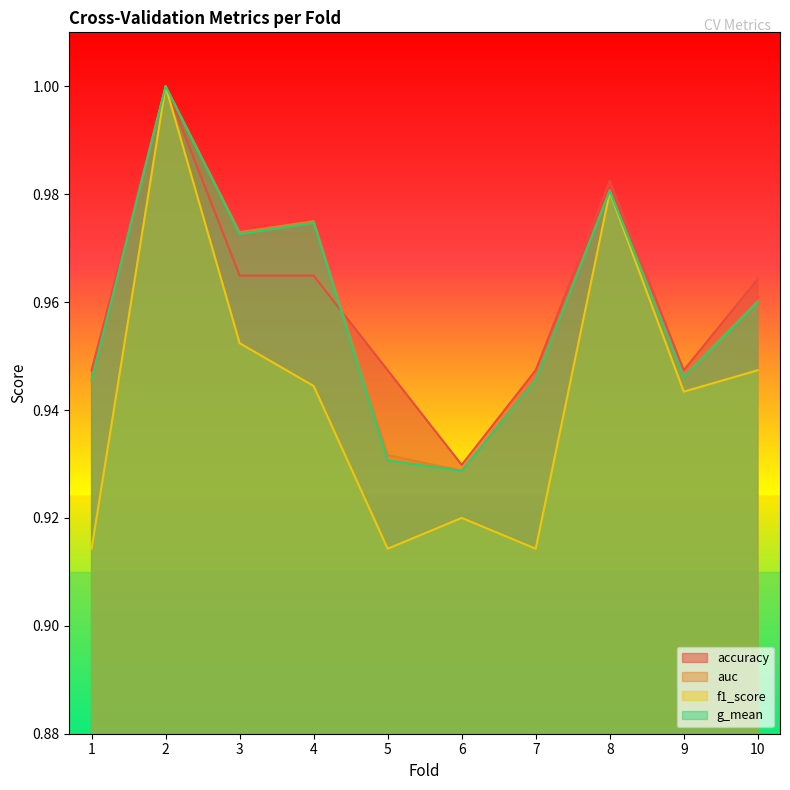

Which series has the largest range (max minus min)?

f1_score